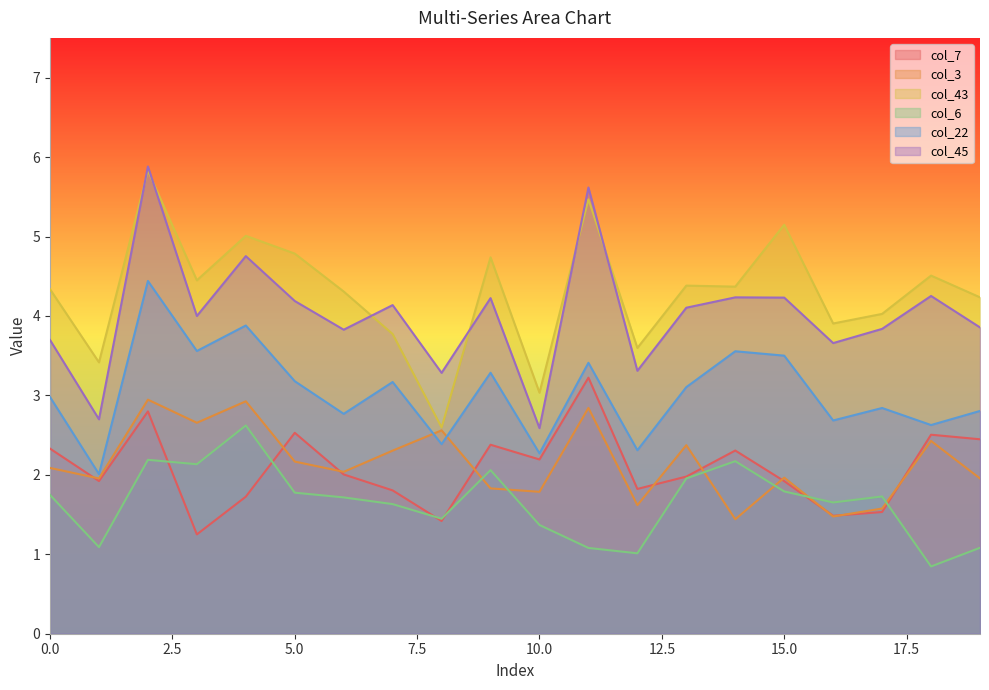

What is the maximum value shown in the chart?

5.9